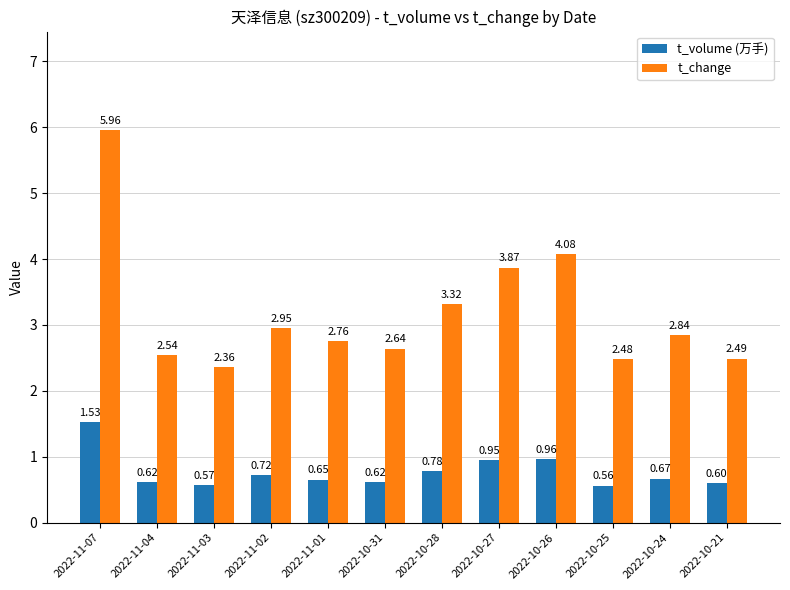

What is the difference between the maximum and second lowest values in the t_change series?

3.5